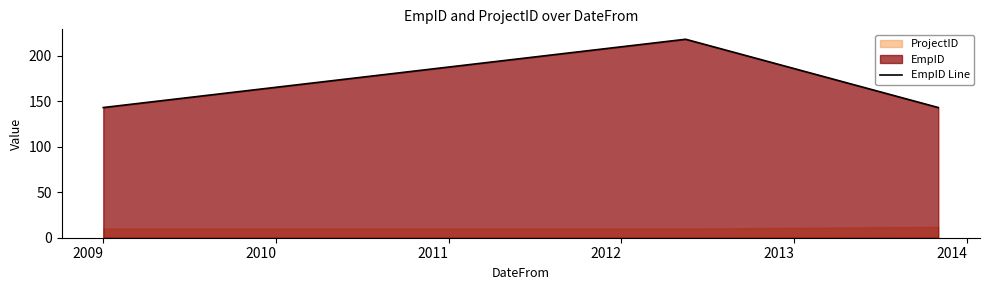

How many categories are shown in the chart?

3